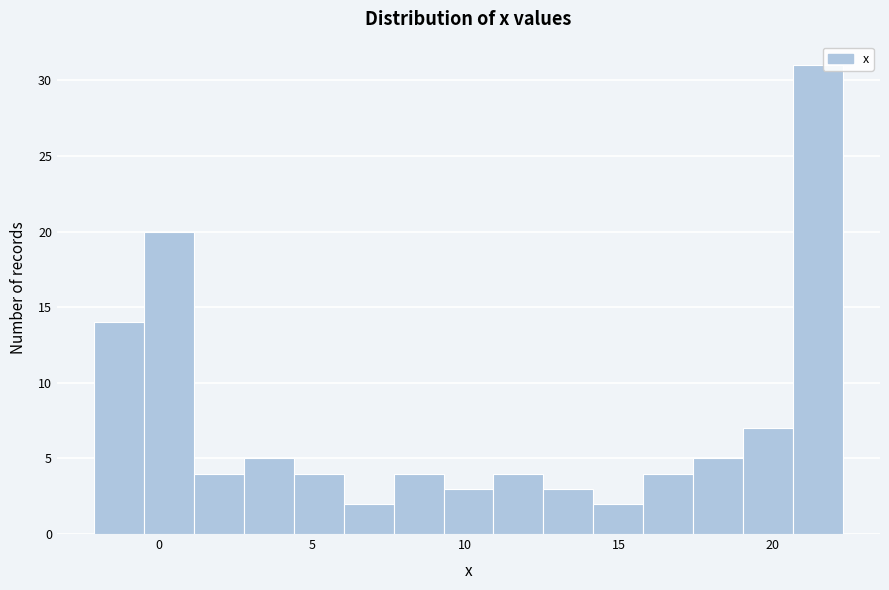

Read against the x-axis, roughly where is the centre of the tallest bar?

21.5